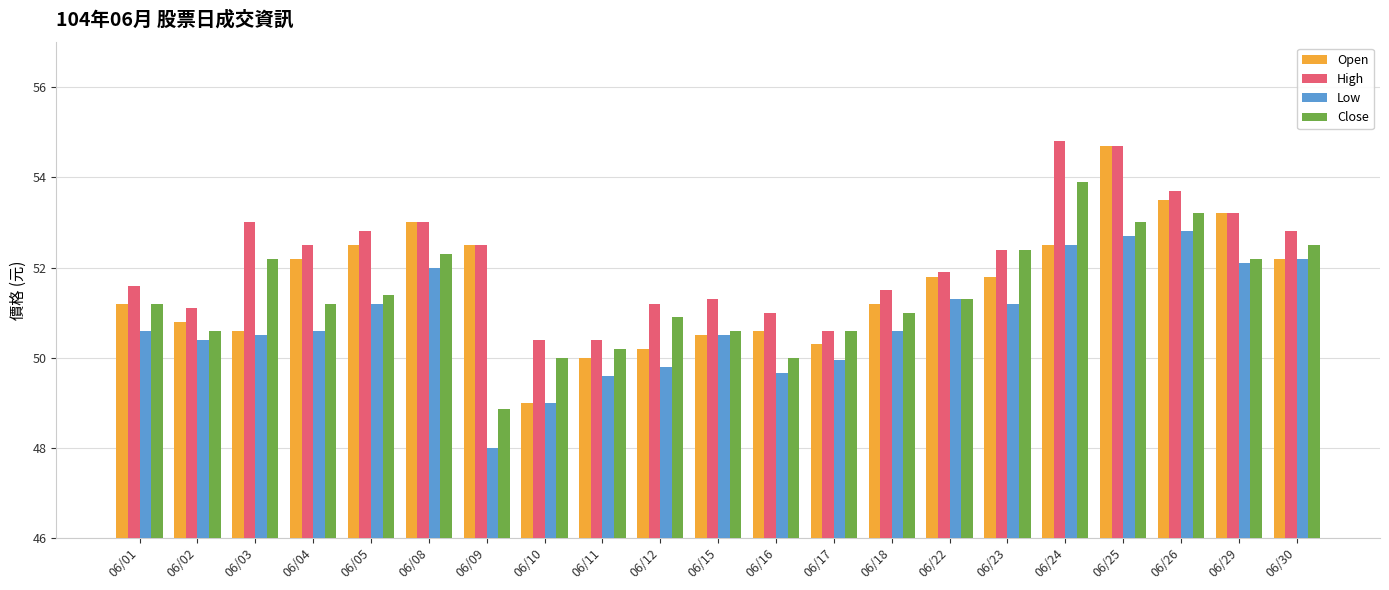

The Close series shows 11.3 at 06/01. True or false?

False